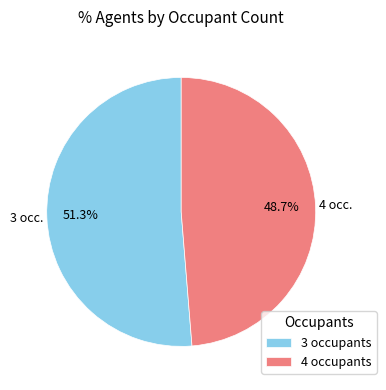

Count the number of slices in the pie.

2